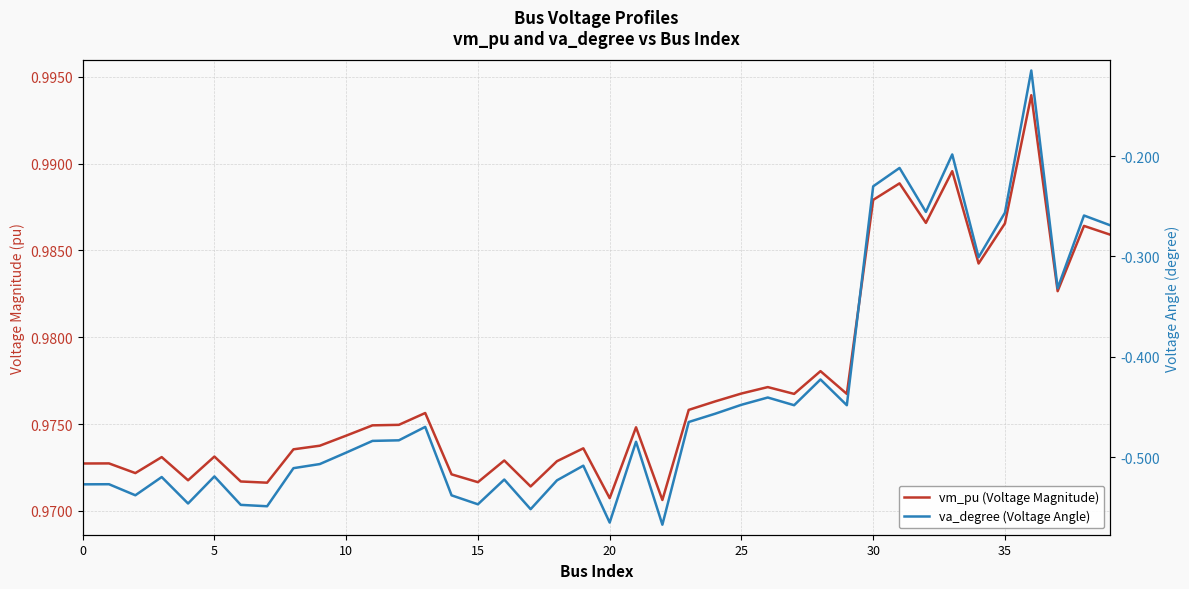

At which label does vm_pu (Voltage Magnitude) reach its peak?

36